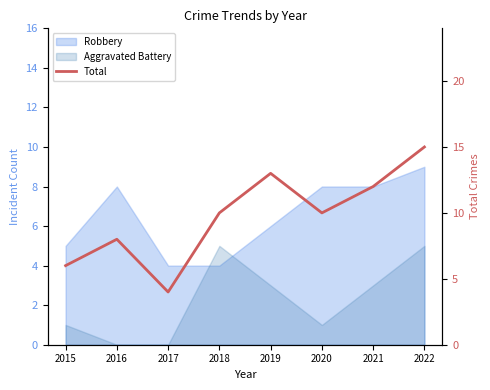

What is the change in value from 2016 to 2021?

+4